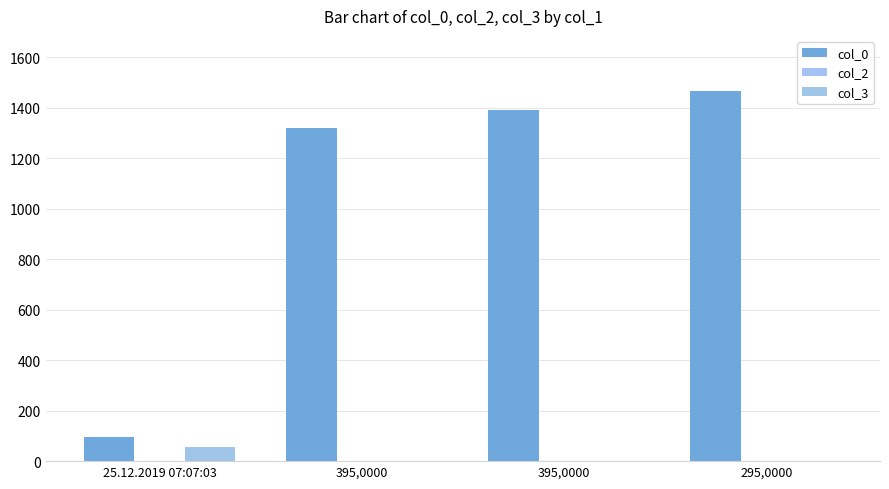

Is it true that col_0 equals 712 at 295,0000?

False